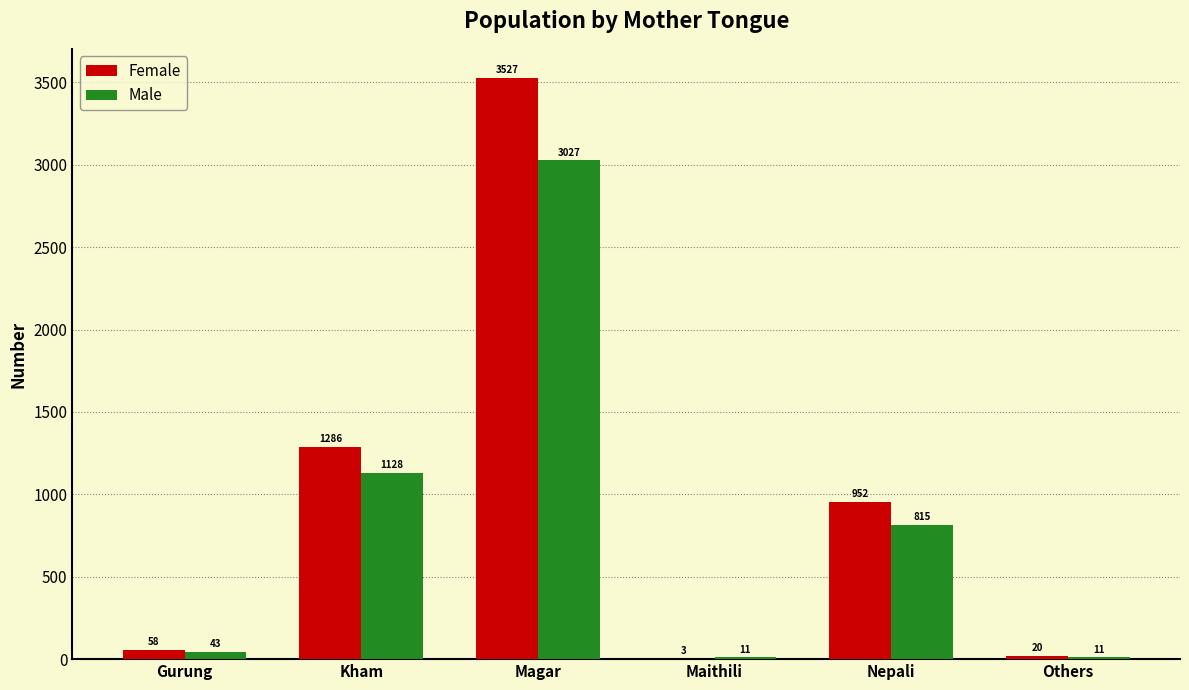

Reading left to right, extract all data points from this chart.

Female: Gurung=58	Kham=1286	Magar=3527	Maithili=3	Nepali=952	Others=20
Male: Gurung=43	Kham=1128	Magar=3027	Maithili=11	Nepali=815	Others=11